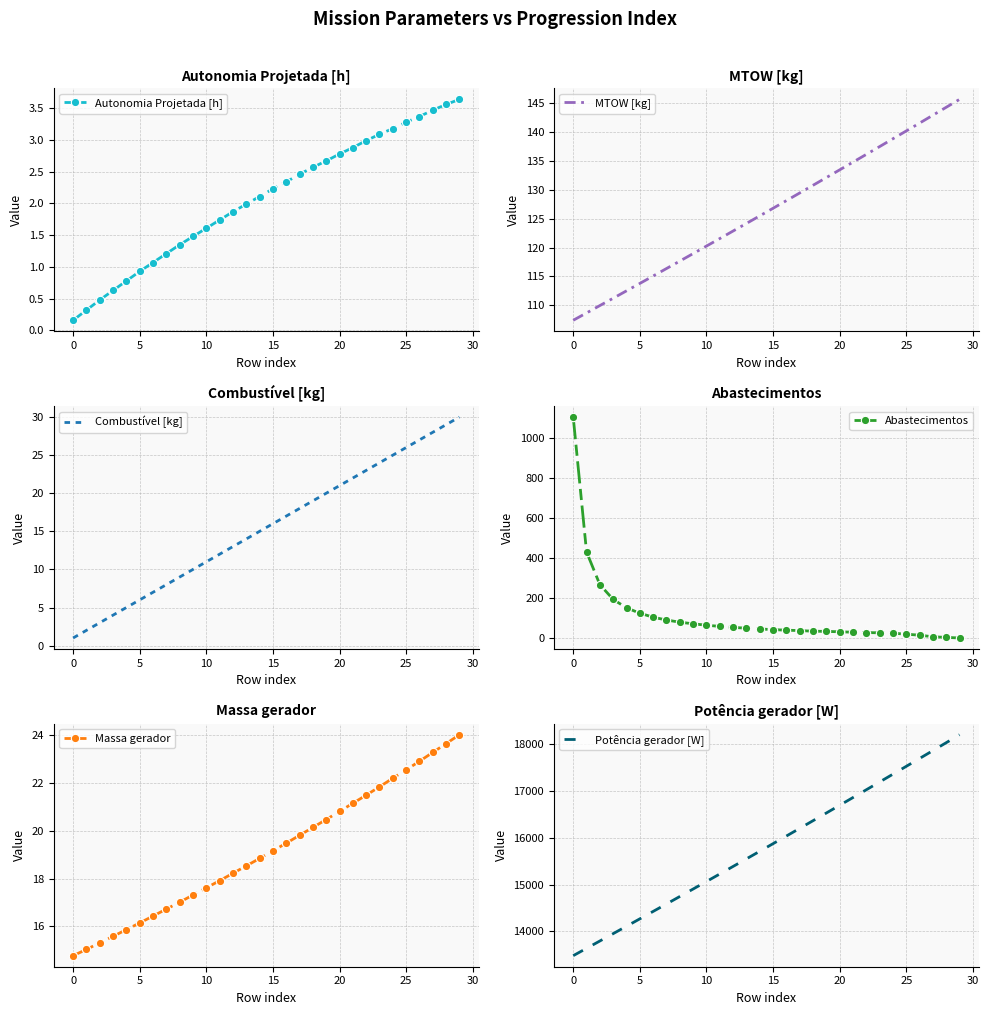

True or false: Potência gerador [W] and Combustível [kg] intersect in this chart.

False